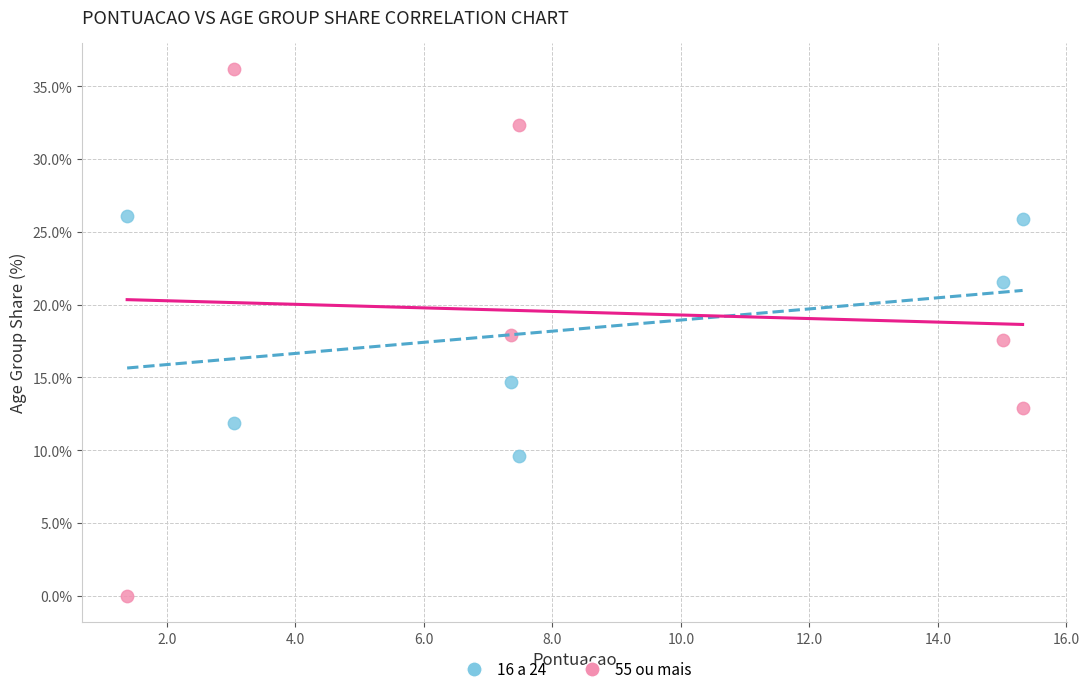

What is the X range (max minus min) for the scatter plot?

13.9